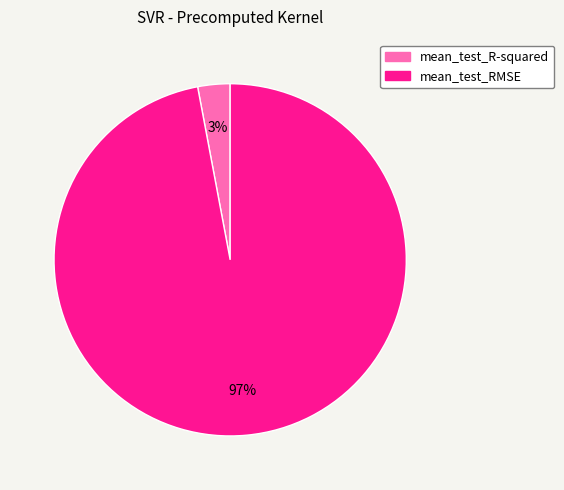

How many segments does this pie chart have?

2